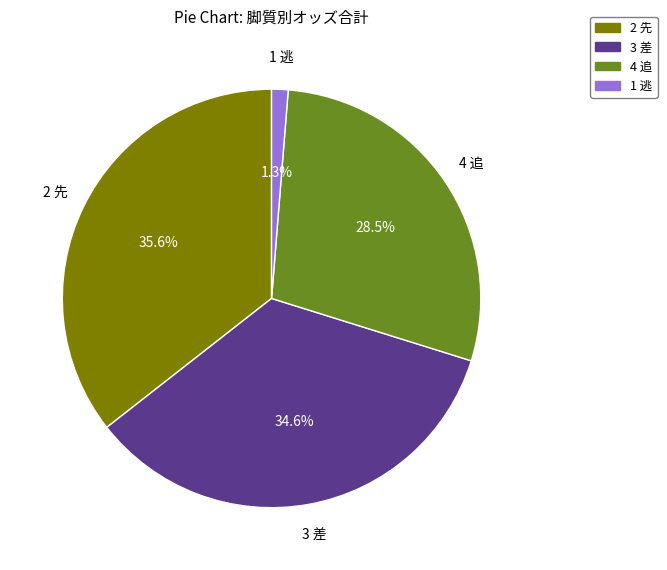

Count the number of slices in the pie.

4